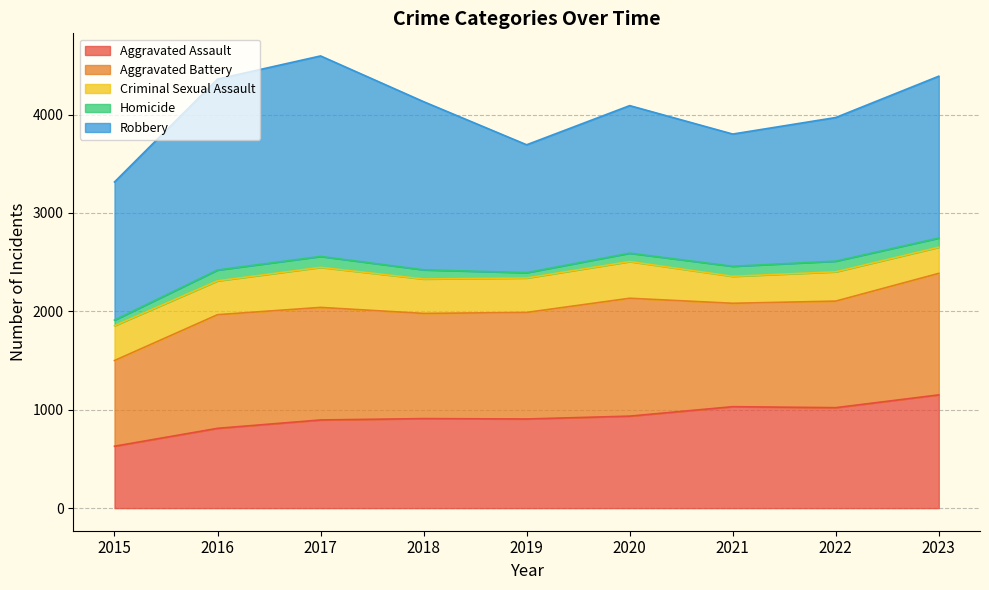

Does the chart display data point markers on the line(s)?

No